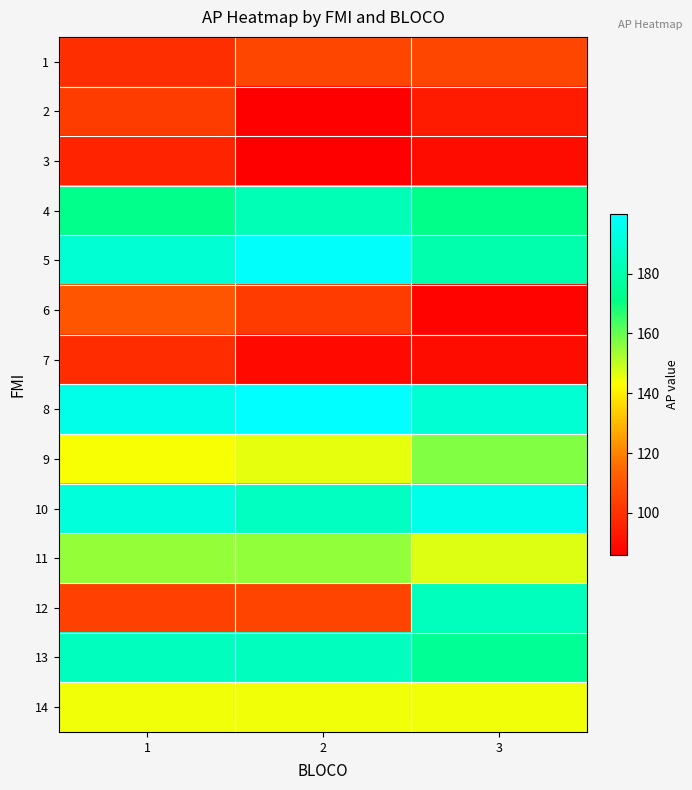

Reading left to right, transcribe all the data shown in this chart.

1: 1=99.0	2=106.0	3=106.0
2: 1=103.0	2=86.0	3=94.0
3: 1=96.0	2=86.0	3=90.0
4: 1=172.2	2=182.3	3=171.5
5: 1=189.0	2=198.9	3=180.0
6: 1=109.9	2=102.7	3=87.3
7: 1=98.9	2=88.9	3=90.0
8: 1=194.4	2=199.9	3=189.0
9: 1=143.6	2=145.7	3=156.9
10: 1=191.1	2=184.8	3=195.0
11: 1=154.7	2=155.0	3=146.6
12: 1=103.8	2=105.5	3=184.3
13: 1=184.6	2=184.4	3=174.3
14: 1=144.5	2=144.5	3=144.5